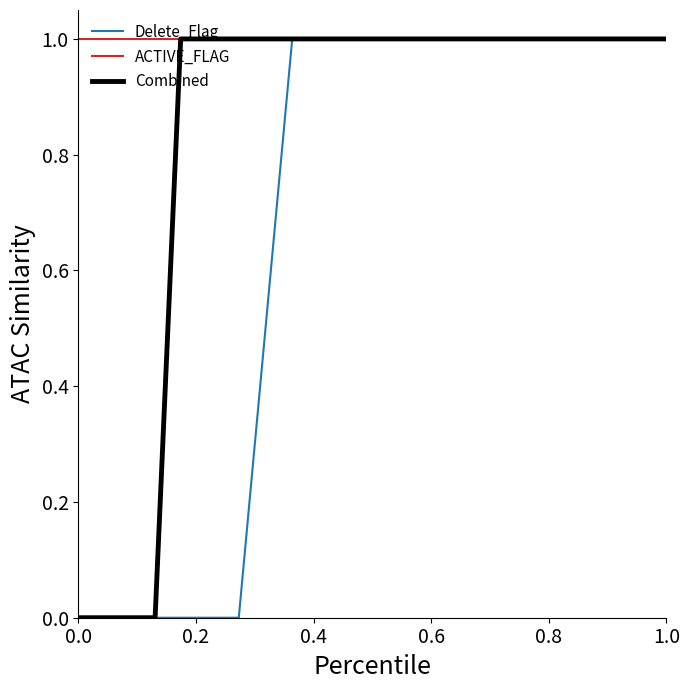

What is the average value of the ACTIVE_FLAG series?

1